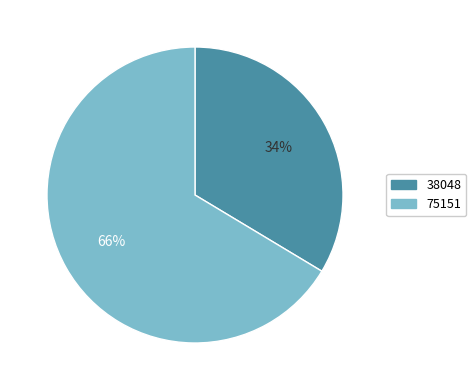

What is the ratio of the value at 38048 to the value at 75151?

0.5